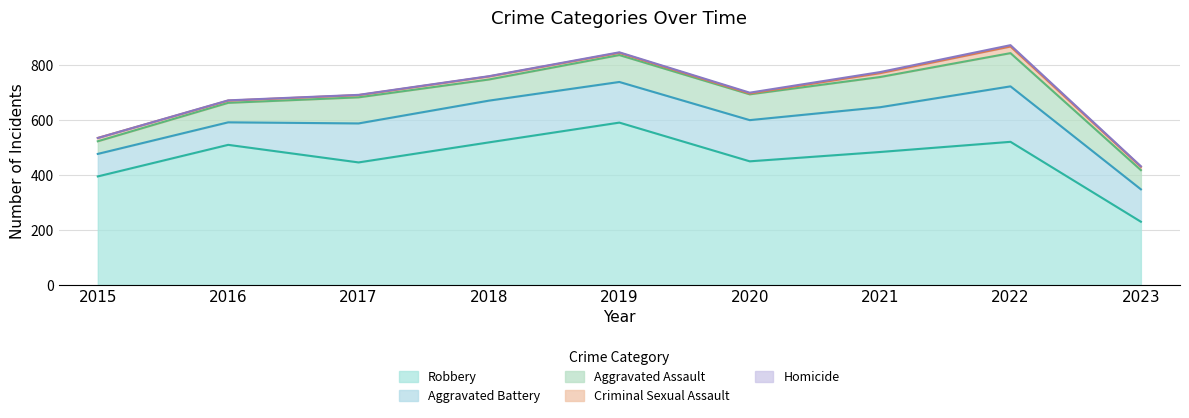

What is the approximate value of Criminal Sexual Assault at 2019?

8